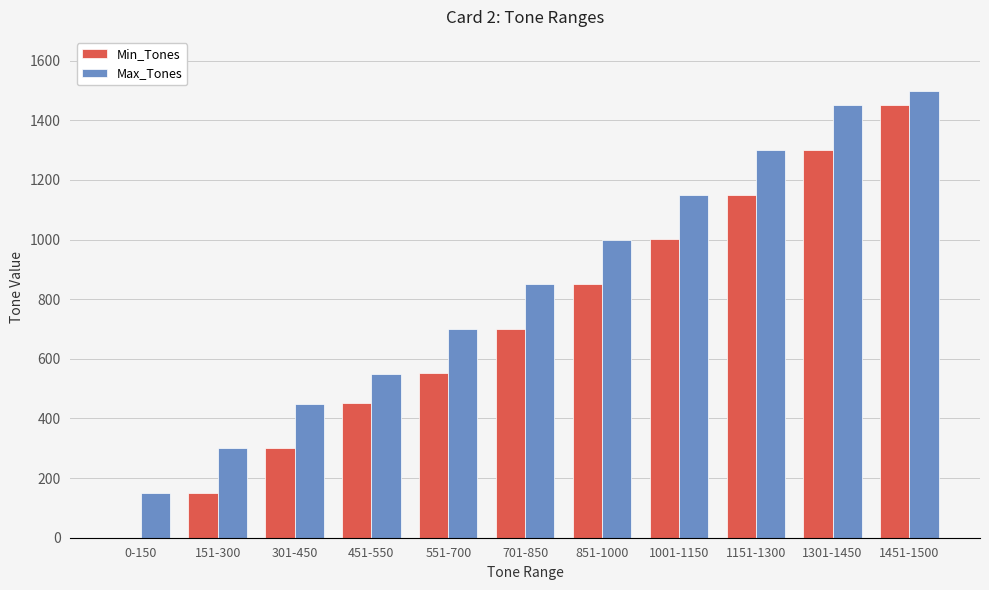

At which category is the sum across all series the highest?

1451-1500